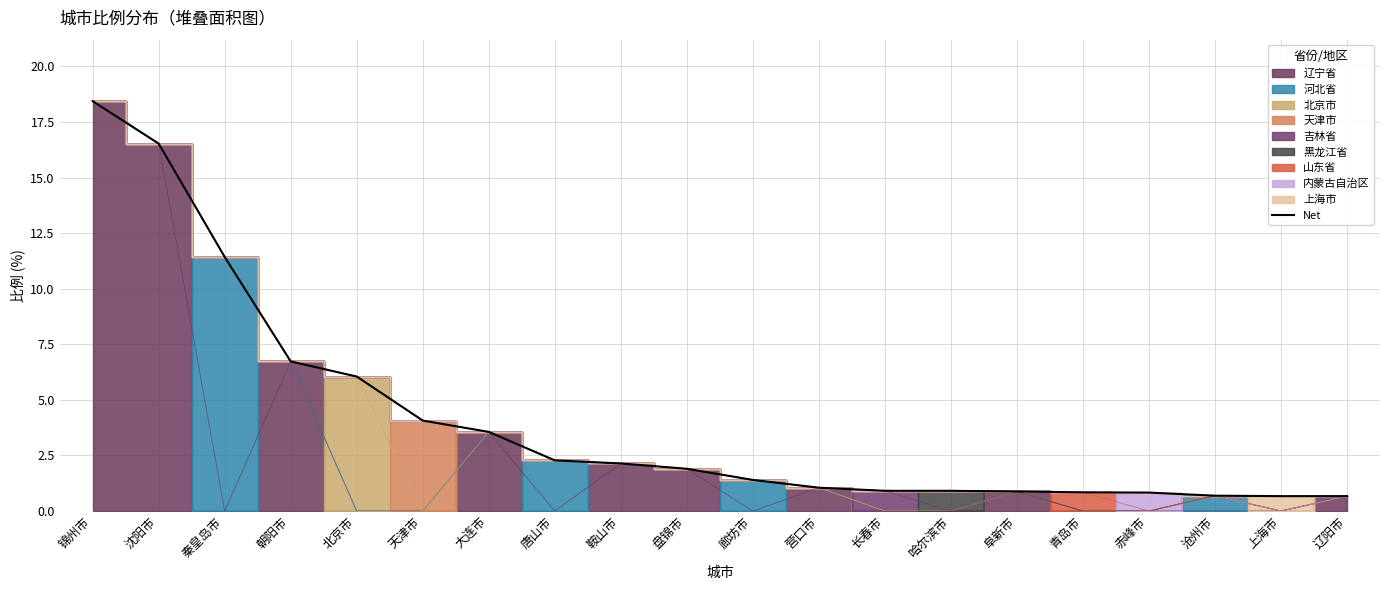

Which has a higher value, 长春市 or 沧州市?

长春市